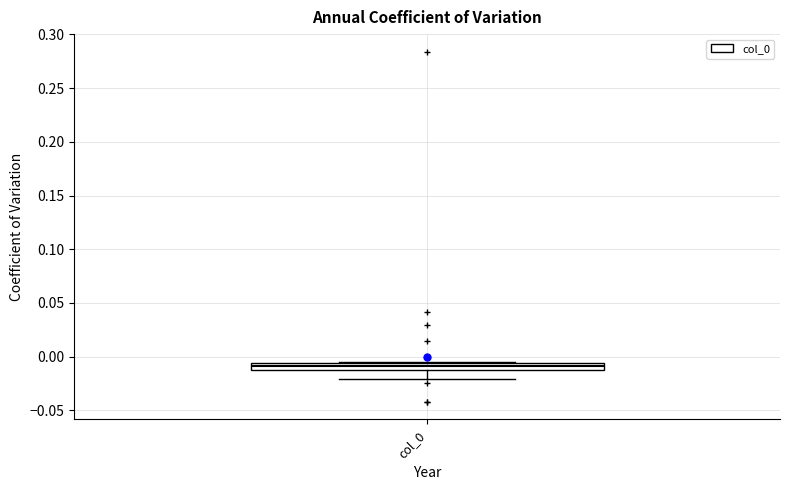

Where is the lower edge of the box for col_0 on the y-axis? The values are not printed on the chart, so give them approximately, as read against the axis.

-0.010